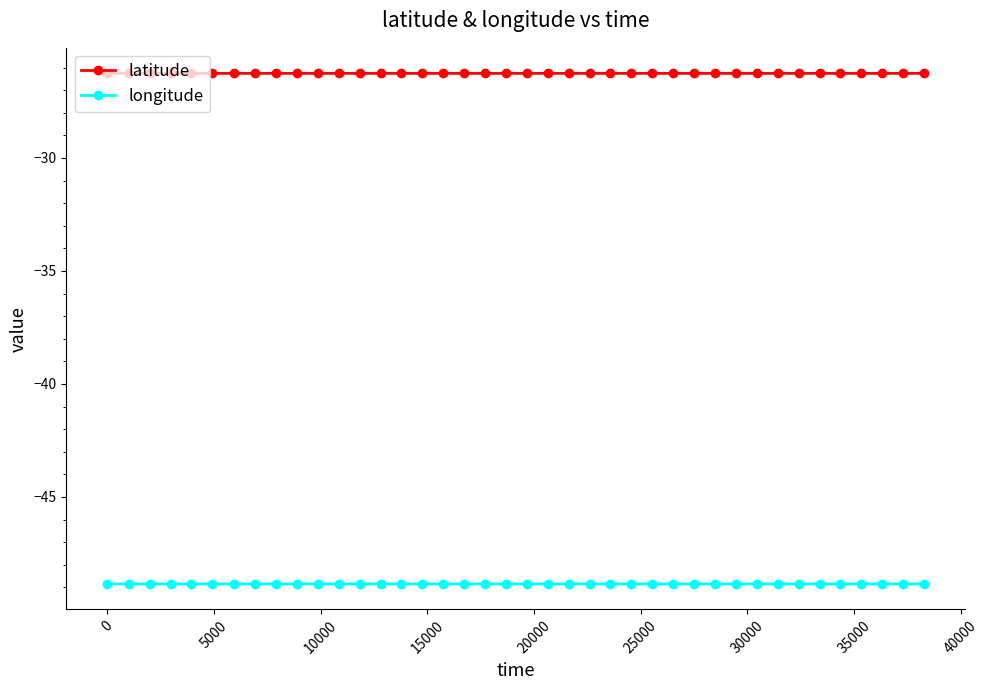

What is the value of the latitude point at the 39th from the left?

-26.3